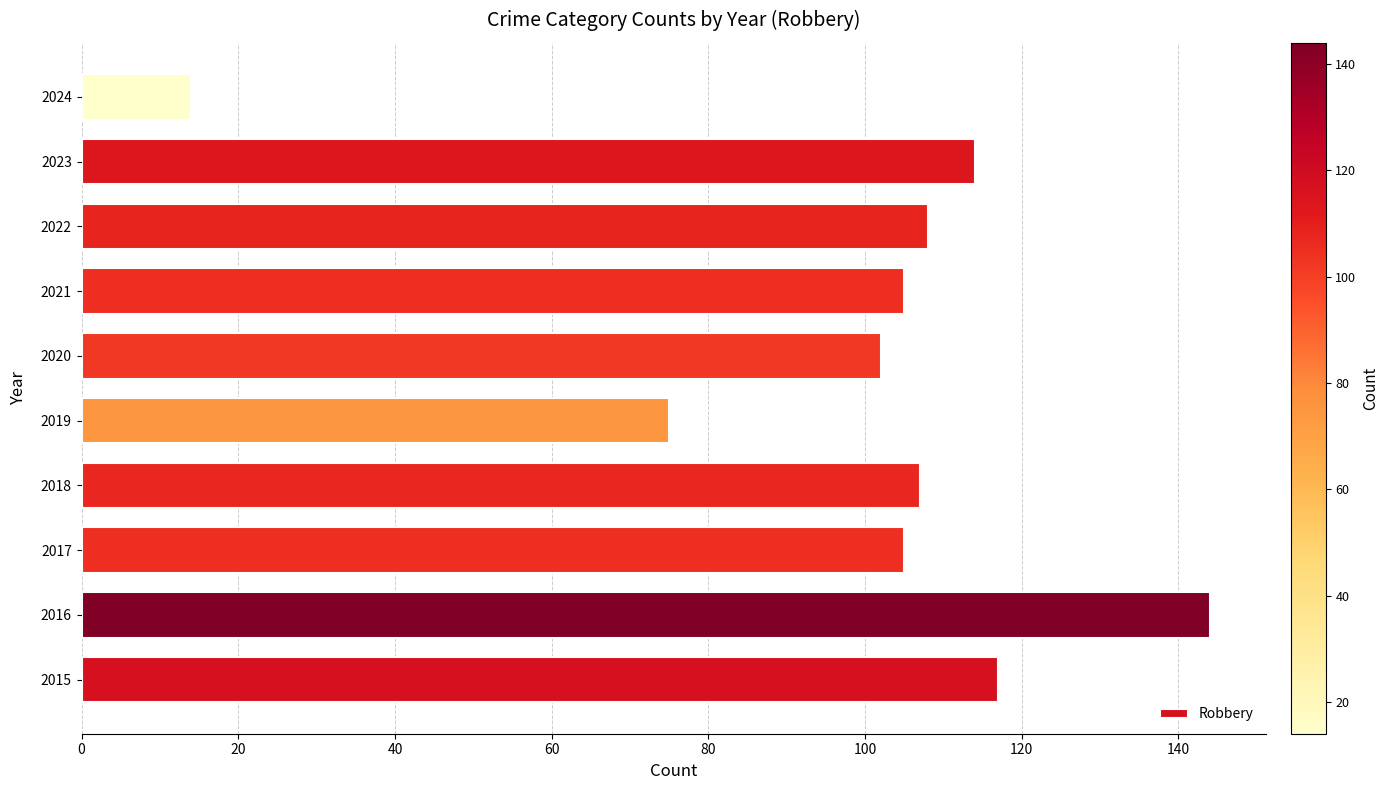

What value does the data have at 2021, to the nearest 50?

100